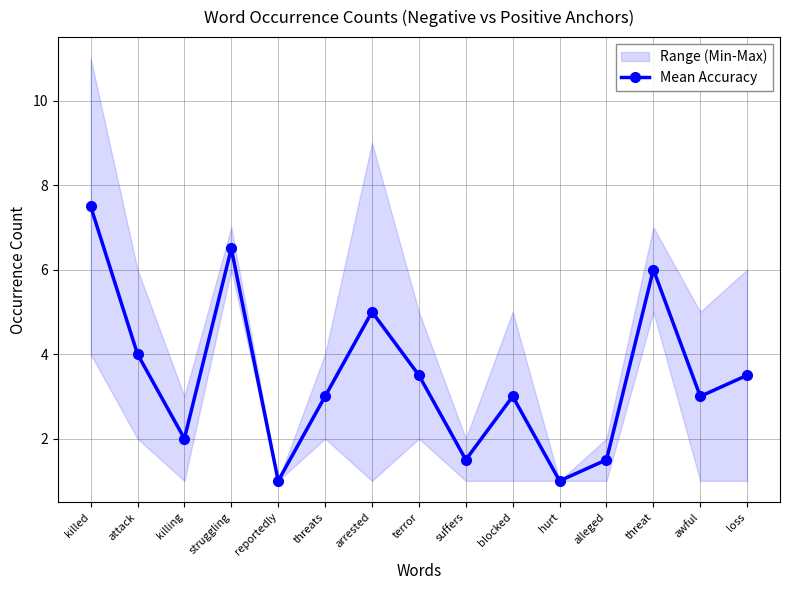

Reading left to right, what are all the values shown in this chart?

killed=7.5	attack=4.0	killing=2.0	struggling=6.5	reportedly=1.0	threats=3.0	arrested=5.0	terror=3.5	suffers=1.5	blocked=3.0	hurt=1.0	alleged=1.5	threat=6.0	awful=3.0	loss=3.5